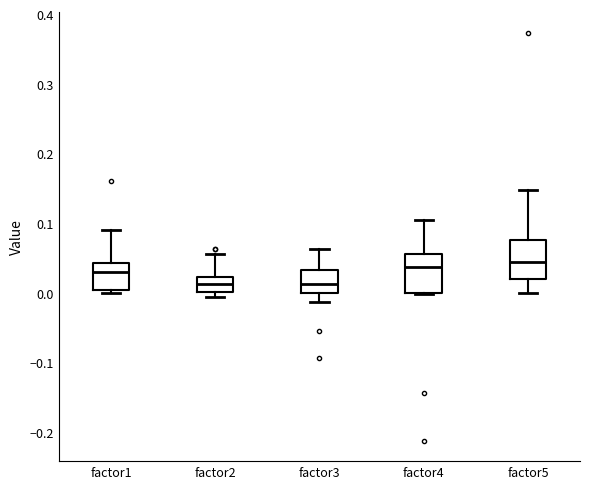

Reading left to right, read every box against the y-axis: the position of its median line, the range the box covers, and the ends of its whiskers. The values are not printed on the chart, so give them approximately, as read against the axis.

factor1: median 0.03, box 0.01 to 0.04, whiskers 0.00 to 0.09
factor2: median 0.01, box 0.00 to 0.02, whiskers -0.01 to 0.06
factor3: median 0.01, box 0.00 to 0.03, whiskers -0.01 to 0.06
factor4: median 0.04, box 0.00 to 0.06, whiskers 0.00 to 0.11
factor5: median 0.04, box 0.02 to 0.08, whiskers 0.00 to 0.15